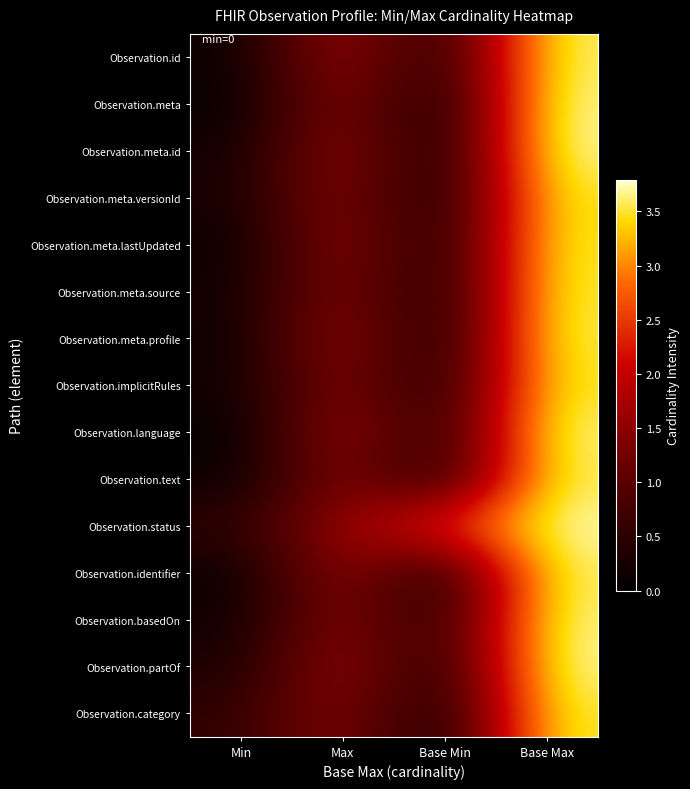

What is the total value across all series at Min?

2.9